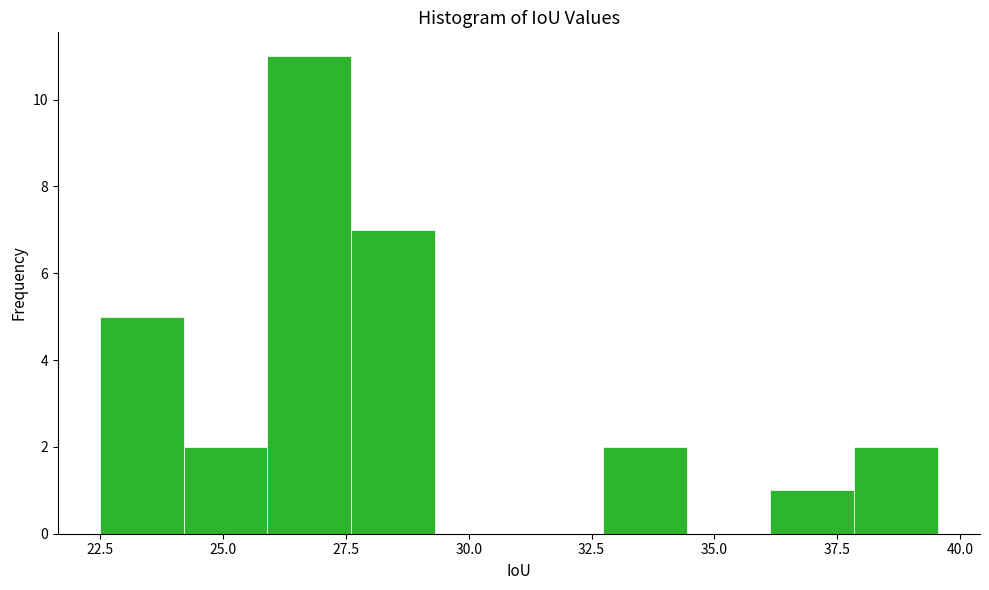

Around what value on the x-axis is the tallest bar? Give the approximate position of its centre, as read against the axis.

27.0